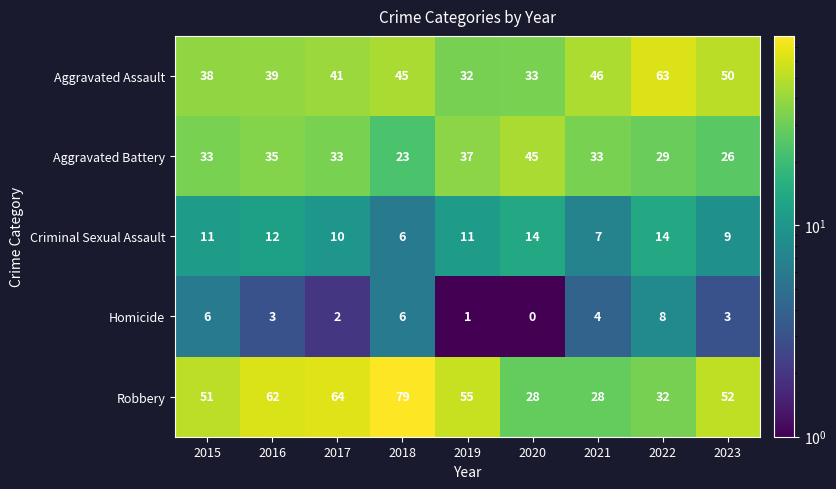

At 2017, list the series in order from largest to smallest.

Robbery, Aggravated Assault, Aggravated Battery, Criminal Sexual Assault, Homicide